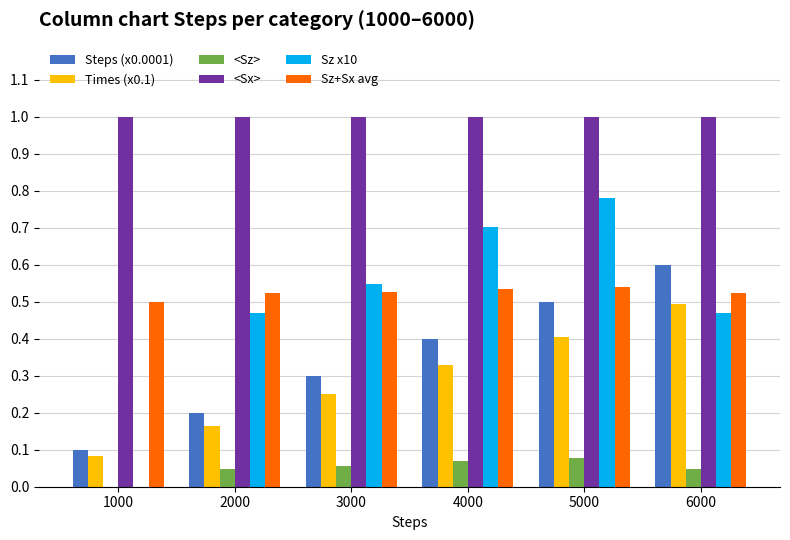

How many groups of bars are there?

6